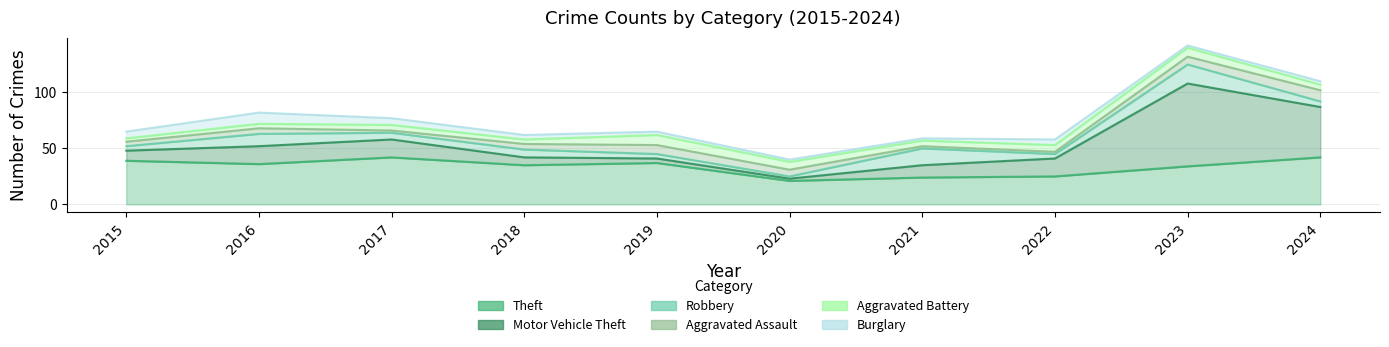

Reading left to right, what are all the values shown in this chart?

Theft: 2015=39	2016=36	2017=42	2018=35	2019=37	2020=21	2021=24	2022=25	2023=34	2024=42
Motor Vehicle Theft: 2015=9	2016=16	2017=16	2018=7	2019=4	2020=2	2021=11	2022=16	2023=74	2024=45
Robbery: 2015=4	2016=11	2017=6	2018=7	2019=4	2020=2	2021=15	2022=4	2023=17	2024=5
Aggravated Assault: 2015=4	2016=5	2017=2	2018=5	2019=8	2020=6	2021=2	2022=2	2023=7	2024=10
Aggravated Battery: 2015=3	2016=4	2017=5	2018=4	2019=9	2020=7	2021=5	2022=6	2023=8	2024=5
Burglary: 2015=6	2016=10	2017=6	2018=4	2019=3	2020=2	2021=2	2022=5	2023=2	2024=3